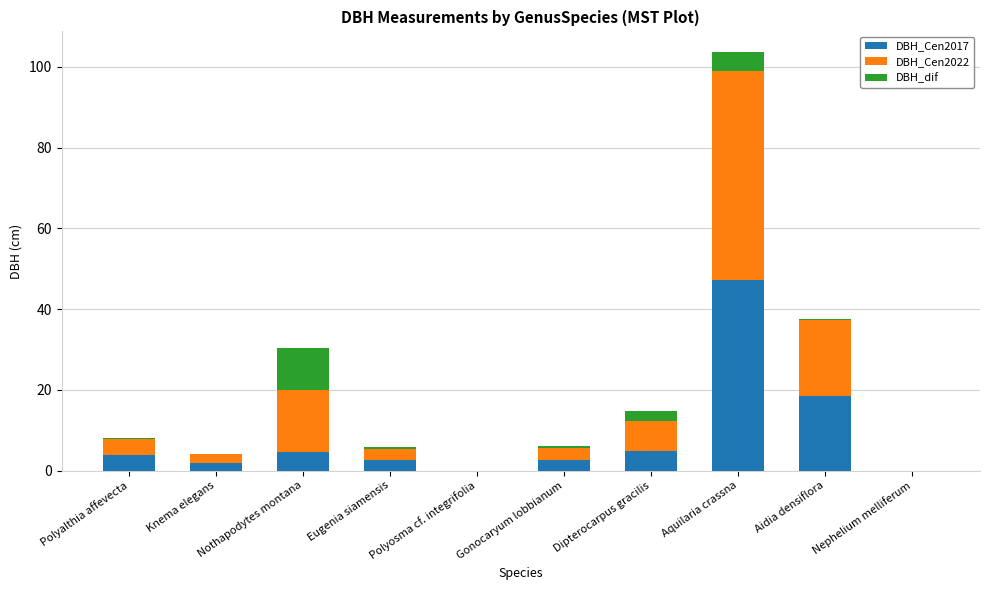

At which category is the sum across all series the highest?

Aquilaria crassna